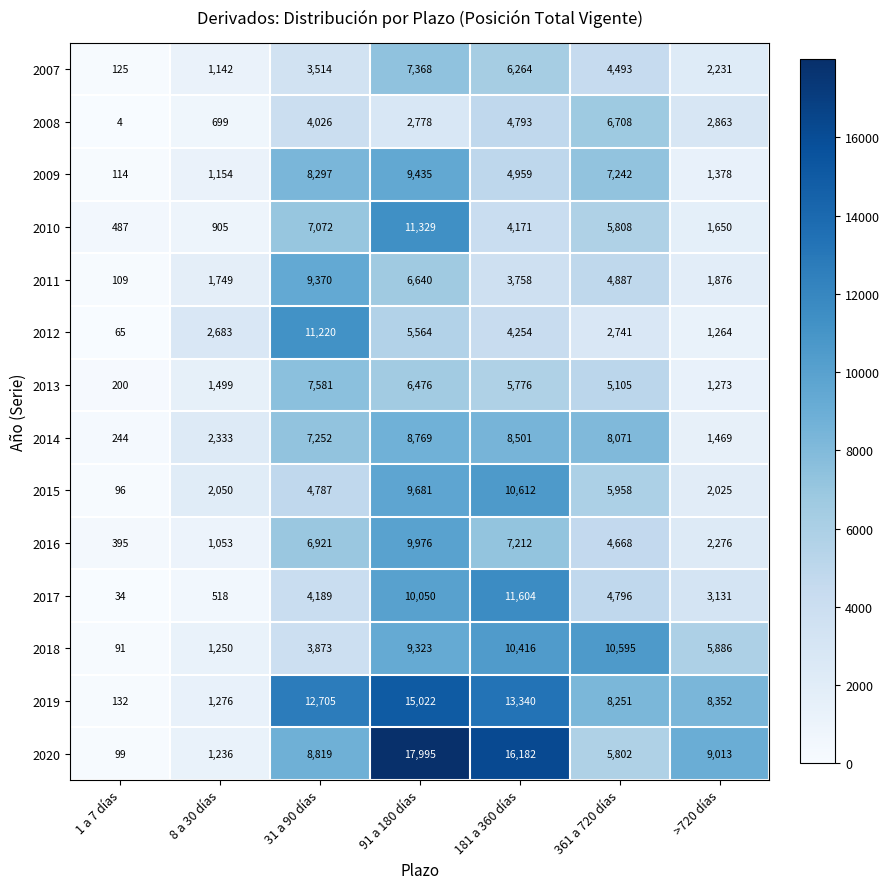

What is the difference between the maximum and minimum values in the 2016 series?

9581